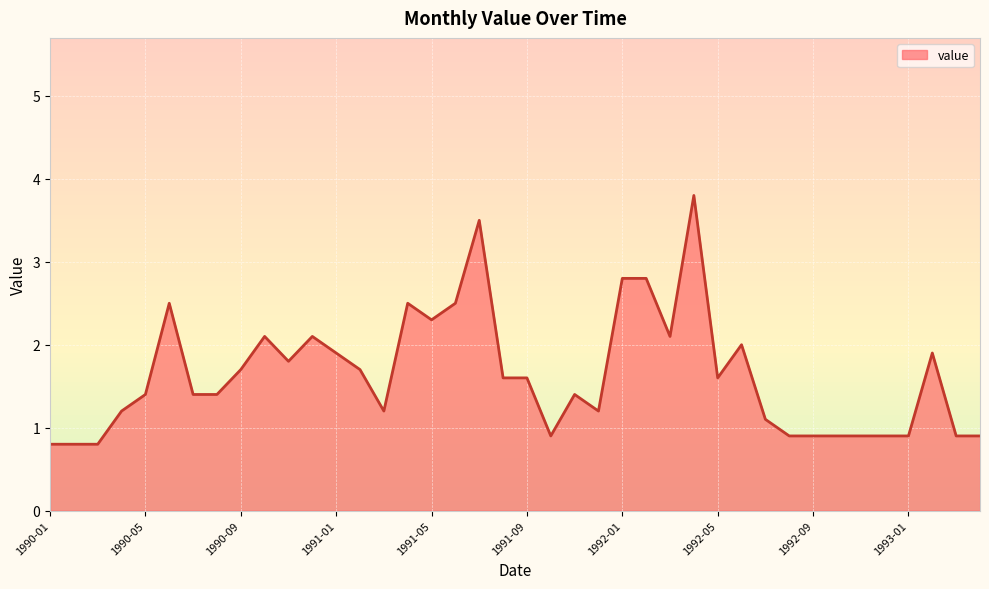

What is the difference between the maximum and minimum values?

3.0